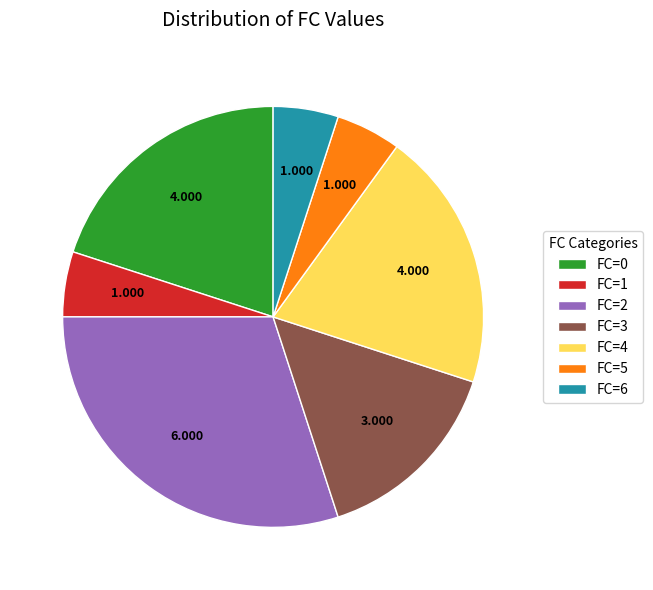

Is it true that FC=0 is 5% of the pie?

False